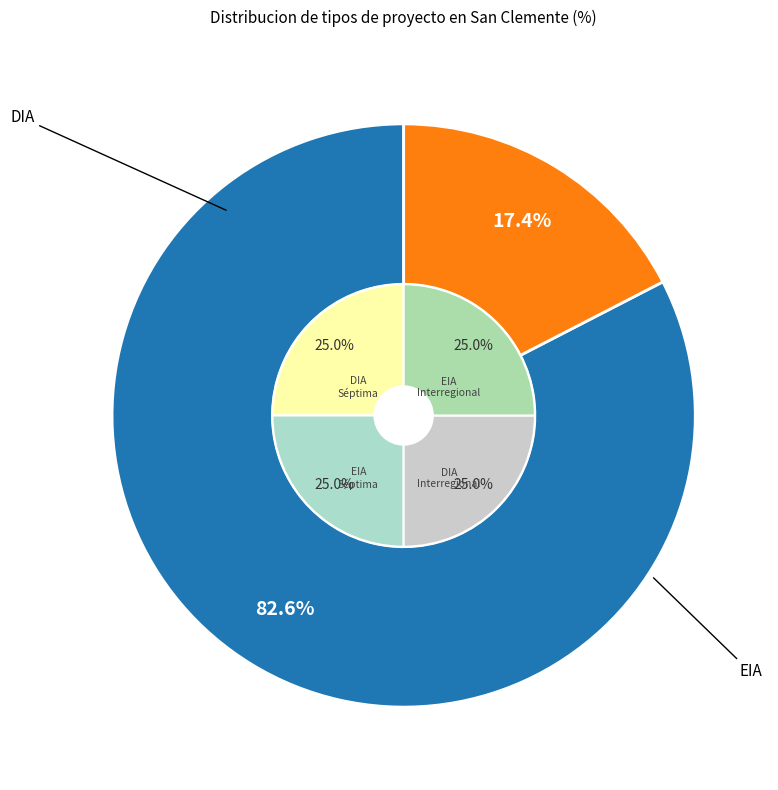

Rank the categories by value from highest to lowest.

DIA, EIA